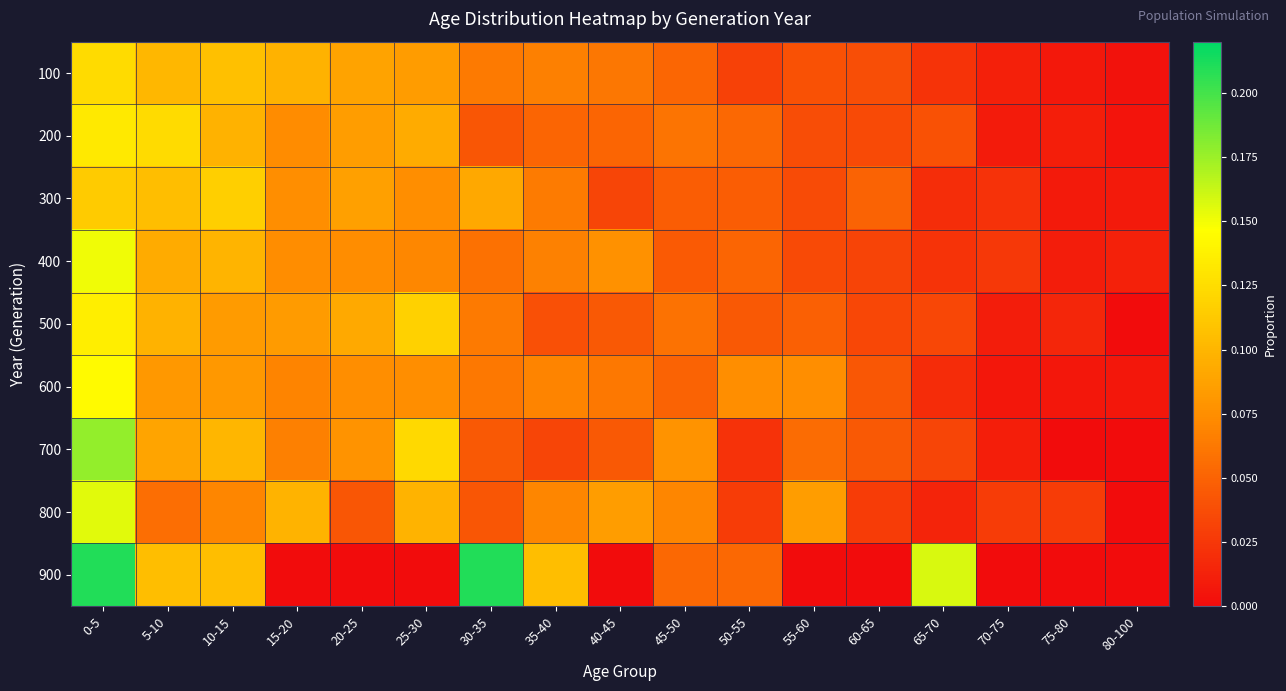

Count the number of data series in this chart.

9